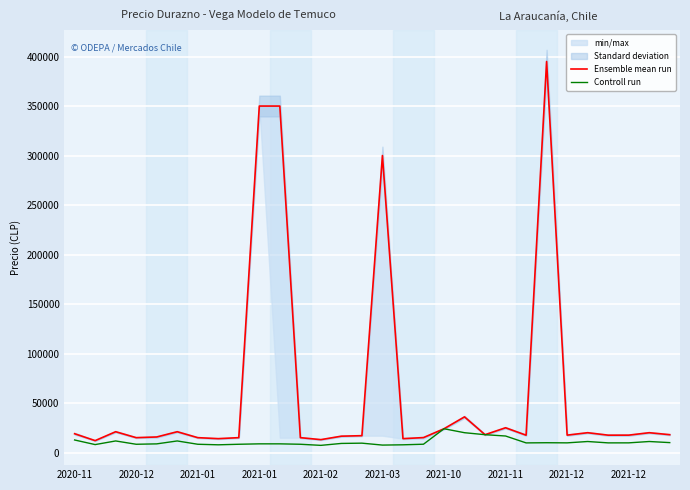

True or false: Controll run has more than 1 points higher than both neighbors.

True